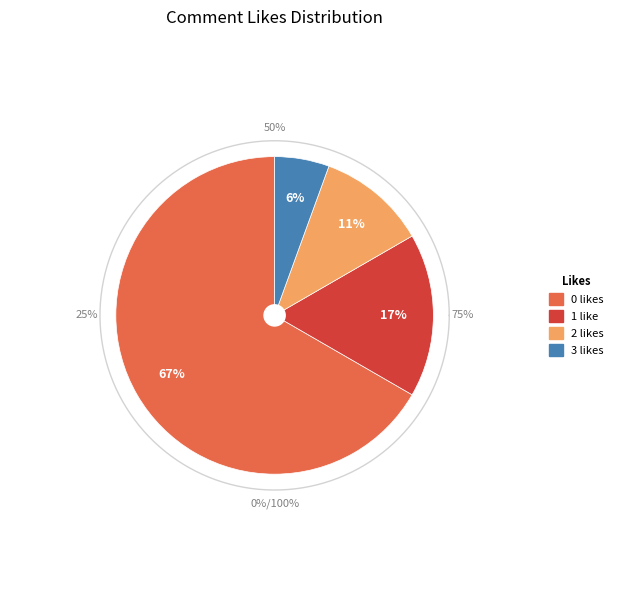

To the nearest percent, what percentage of the pie is 2?

11%